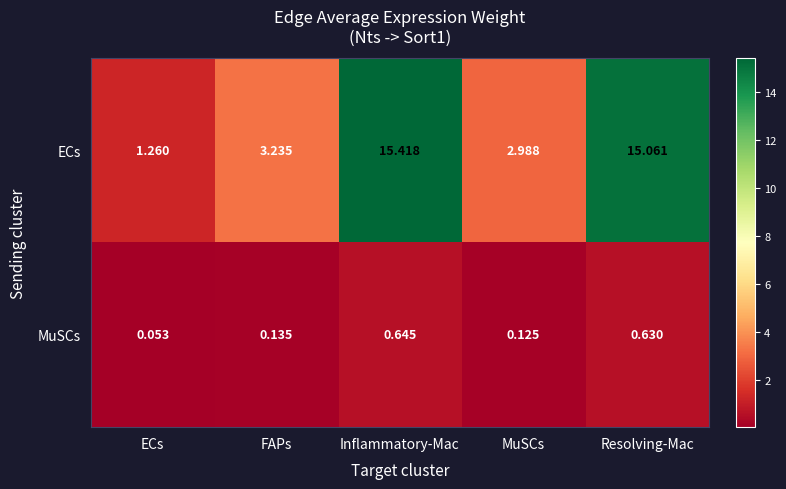

Where does the ECs series first go above 3?

FAPs